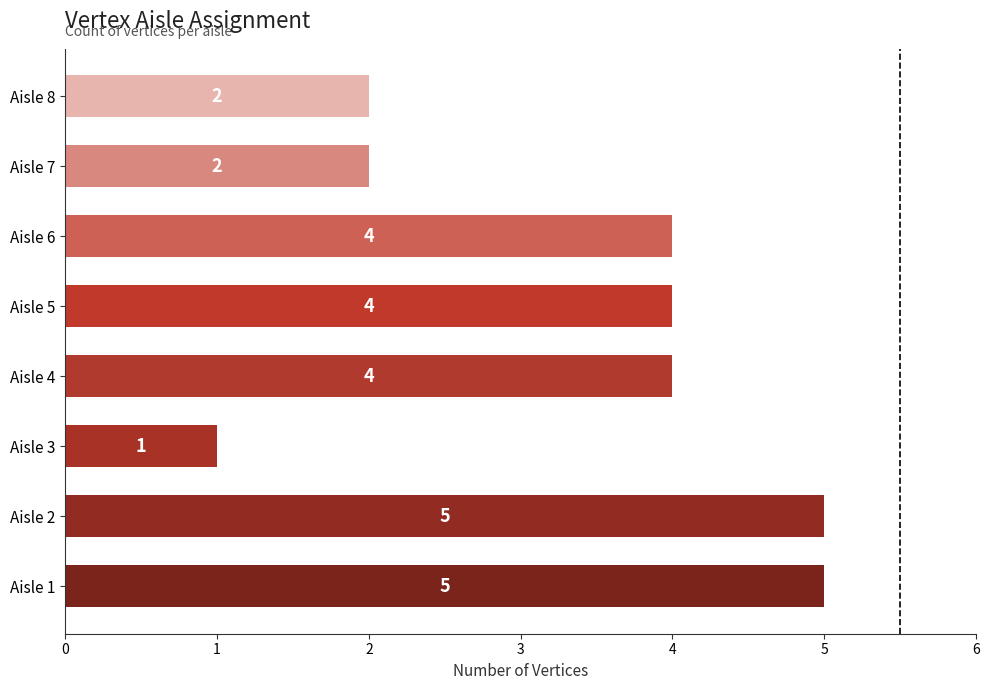

At which category does the chart reach its minimum across all series?

Aisle 3